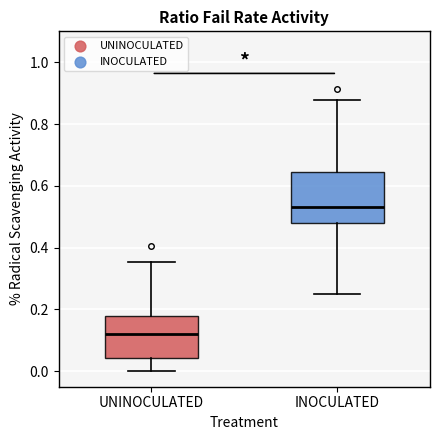

Reading left to right, transcribe this box plot: for each box, give where its median line is, the range the box spans, and where its two whiskers end, as read against the y-axis. The values are not printed on the chart, so give them approximately, as read against the axis.

UNINOCULATED: median 0.12, box 0.04 to 0.18, whiskers 0.00 to 0.36
INOCULATED: median 0.54, box 0.48 to 0.64, whiskers 0.26 to 0.88